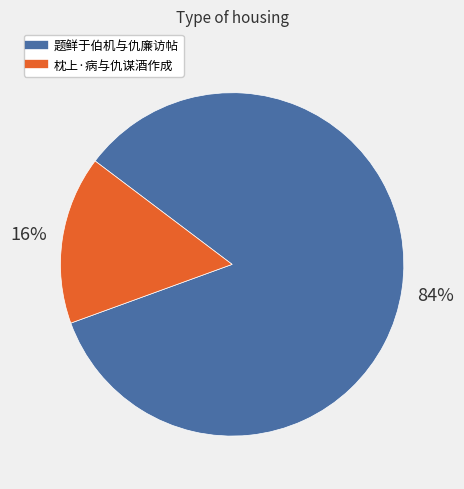

True or false: 枕上·病与仇谋酒作成 accounts for 16% of the total.

True